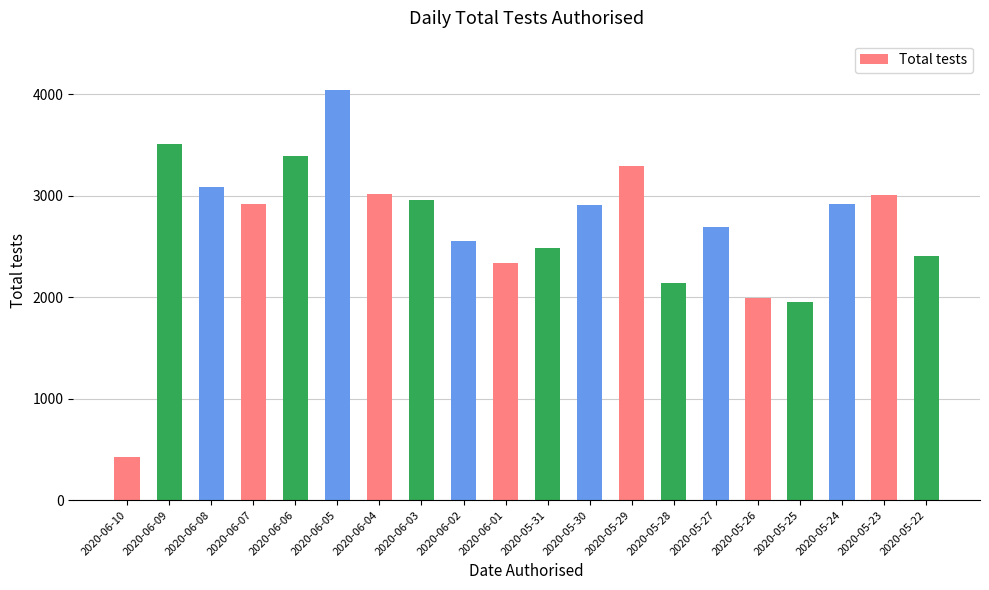

What is the change in value from 2020-06-09 to 2020-05-25?

-1563